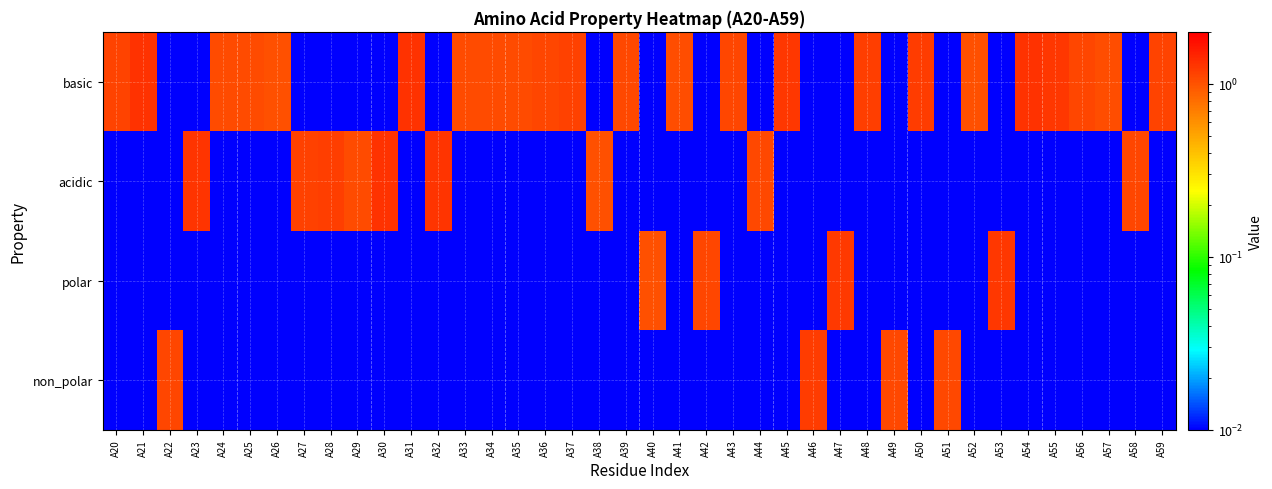

What is the difference between the highest and lowest values at A49?

1.1